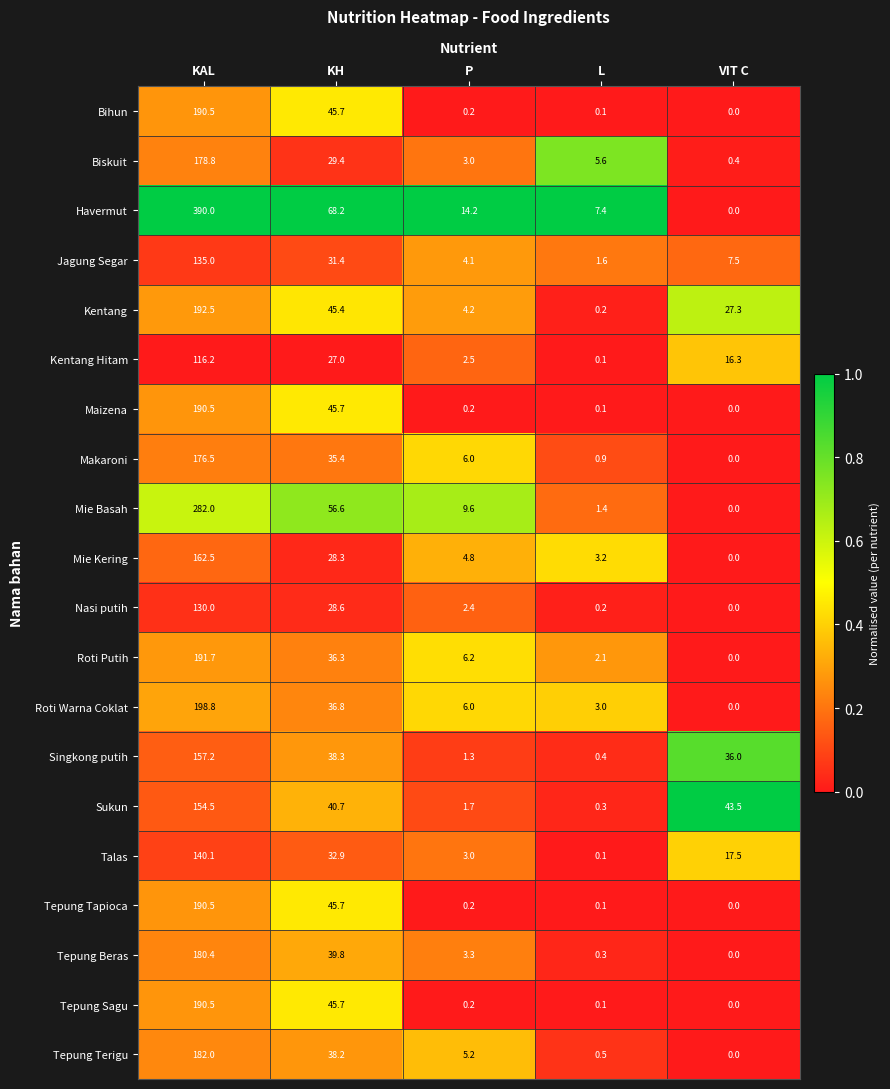

Which series changed the most between KH and L?

Havermut